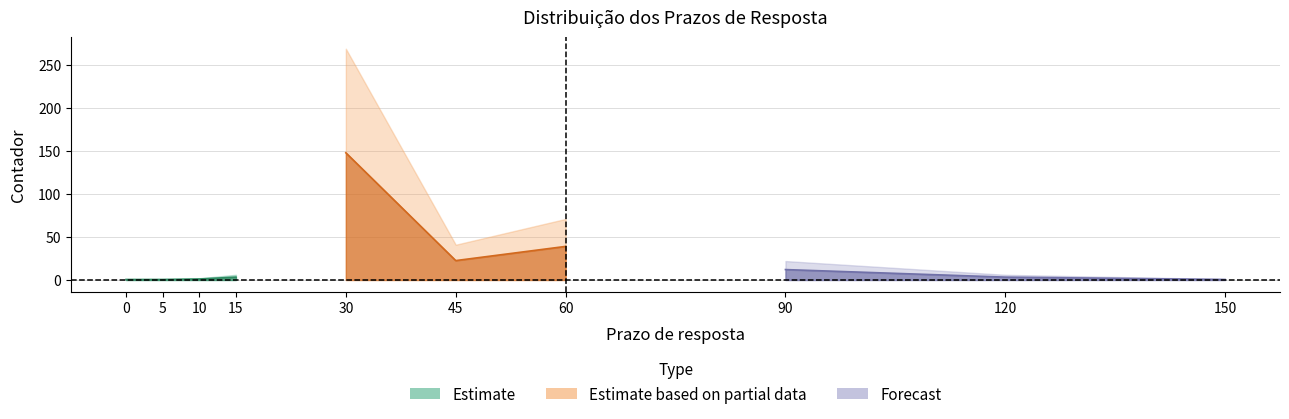

Is it true that the value at 30 is 97?

False